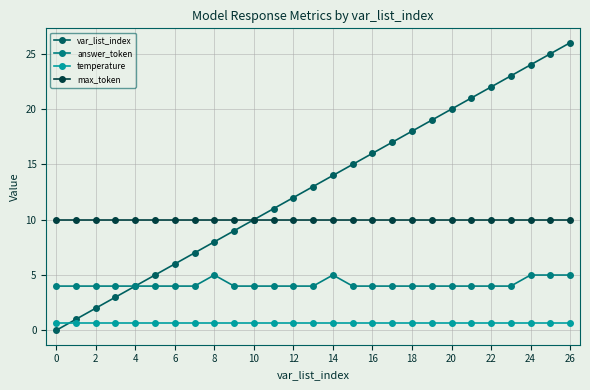

Rank the series by their average value, from lowest to highest.

temperature, answer_token, max_token, var_list_index